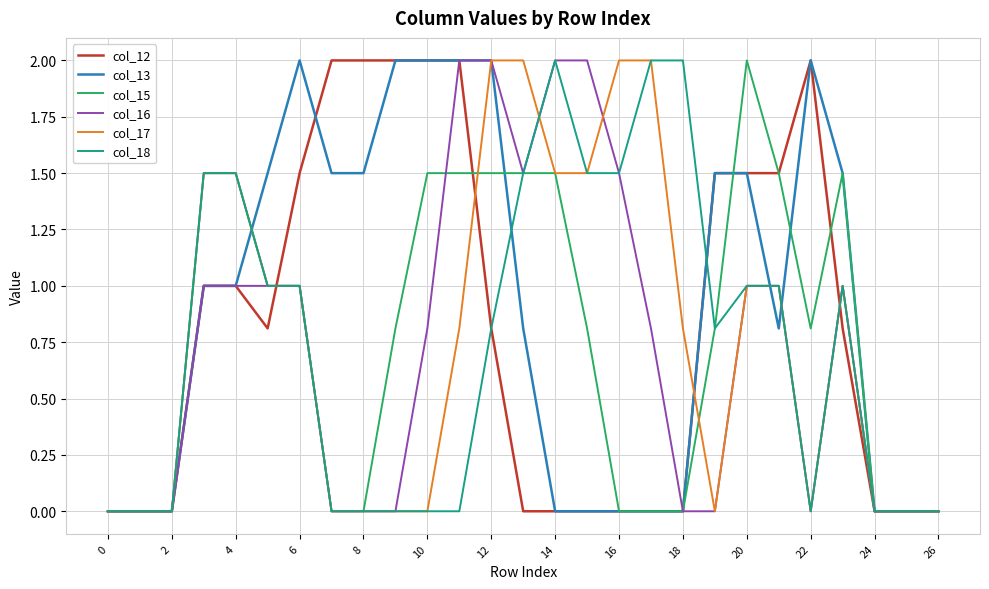

What is the maximum value shown in the chart?

2.0